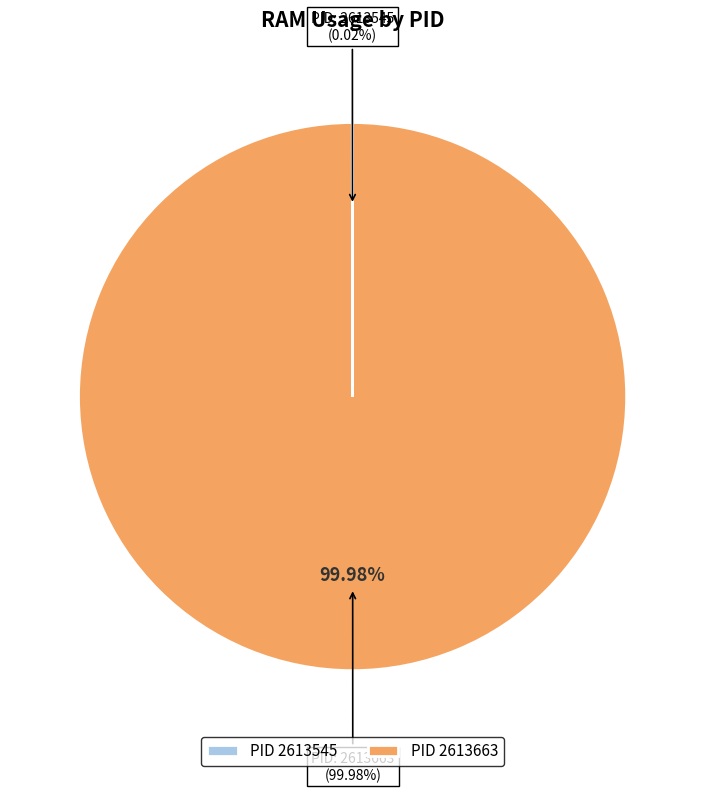

Which slice represents more than half of the pie?

2613663